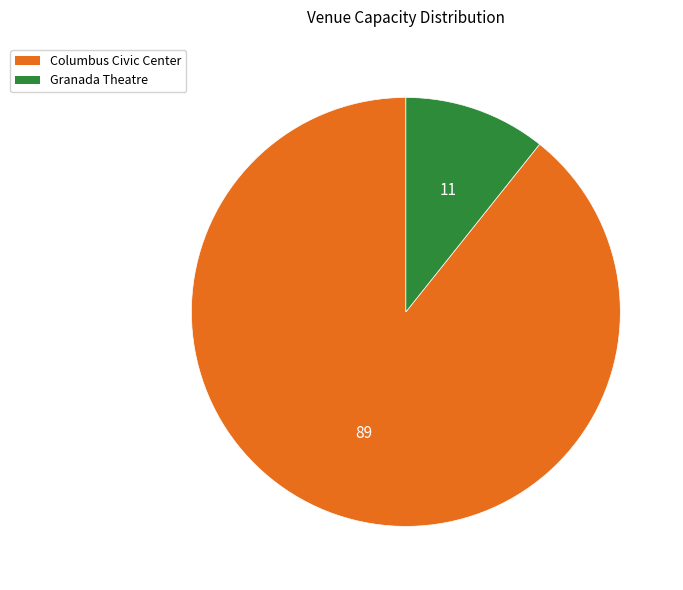

The Columbus Civic Center slice represents 75% of the pie. True or false?

False